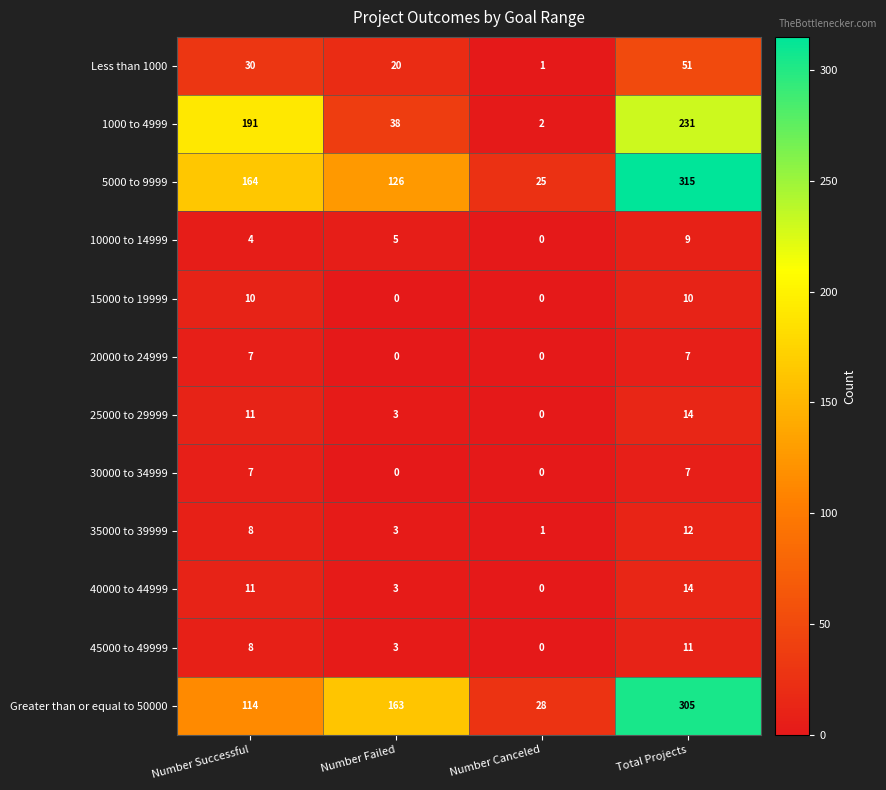

Which label corresponds to the largest value in the chart?

Total Projects